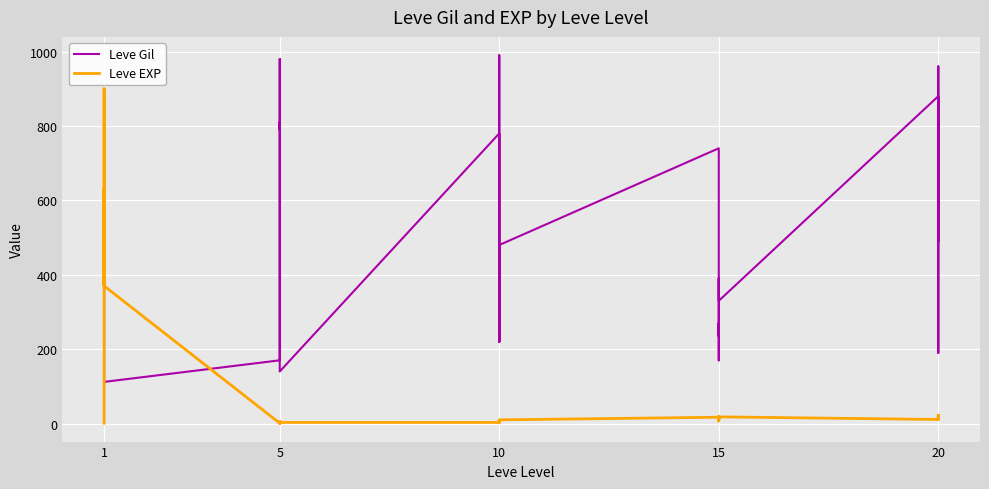

Reading left to right, transcribe all the data shown in this chart.

Leve Gil: 420	112	112	112	113	112	170	280	810	790	980	140	780	220	990	770	220	480	740	170	270	235	390	330	880	190	680	960	490	570
Leve EXP: 1	540	630	370	900	370	1	6	1	2	1	3	3	3	9	4	3	10	17	7	19	13	11	18	11	13	18	22	12	22